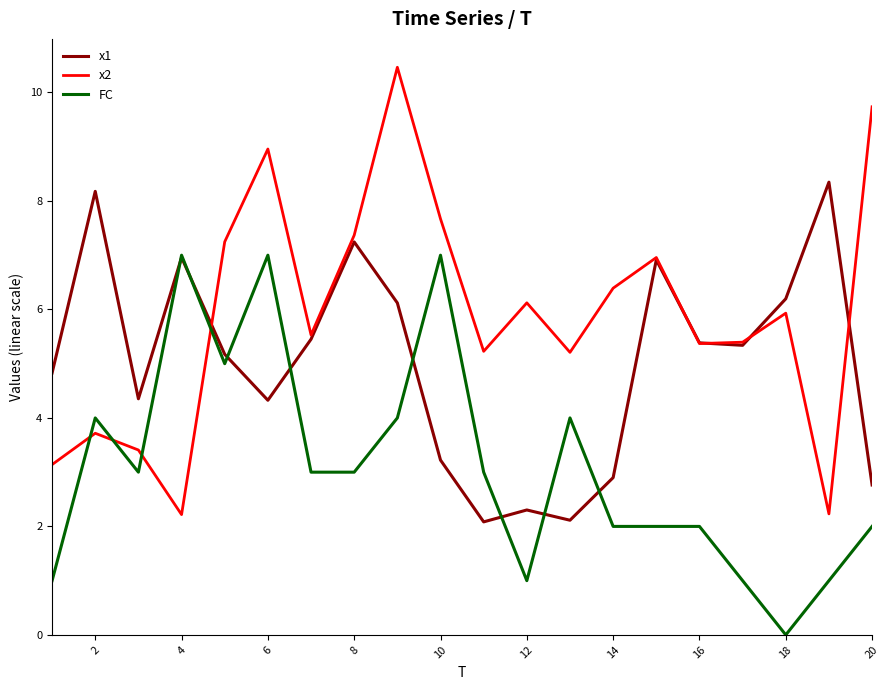

Which series has the largest total across all categories?

x2